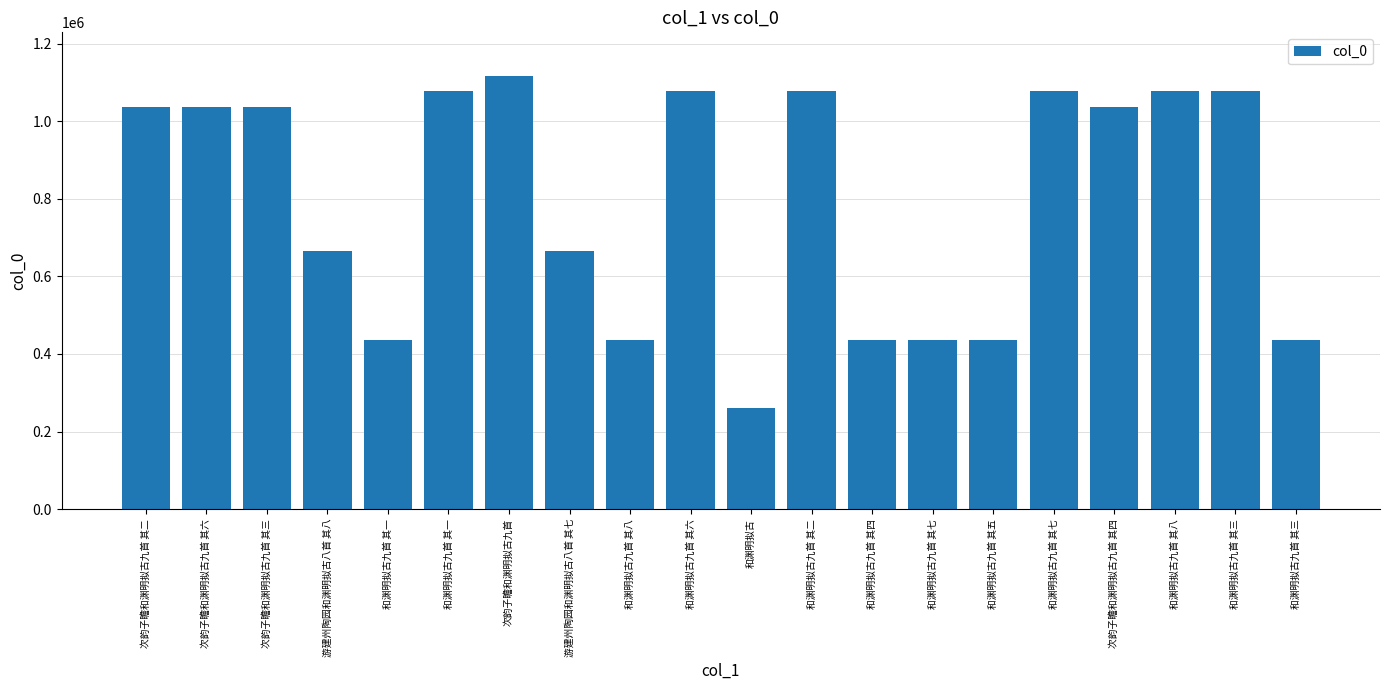

What is the minimum value shown in the chart?

260546